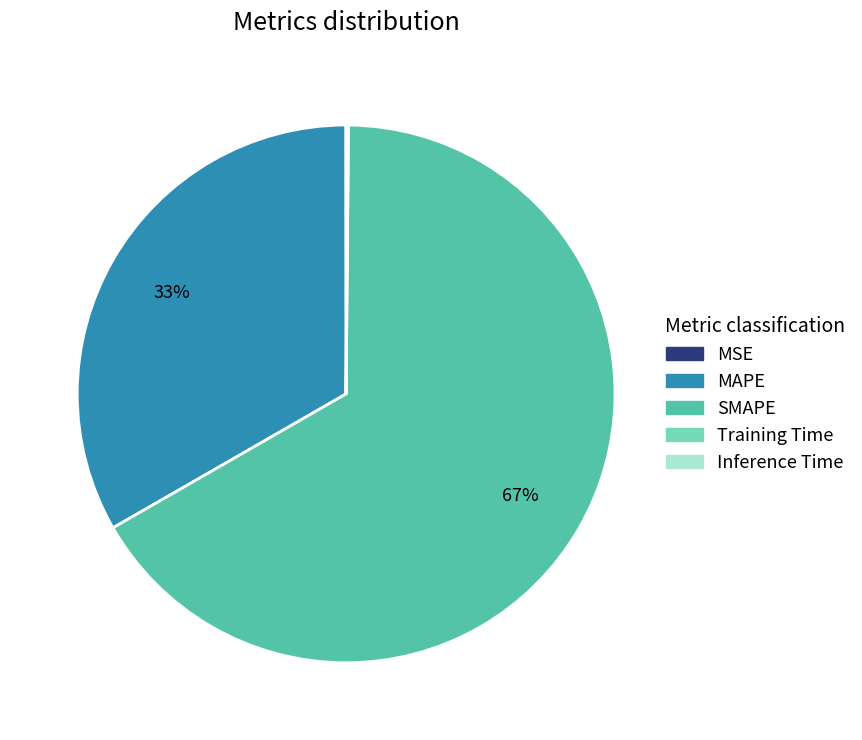

Is it true that MAPE is 42% of the pie?

False